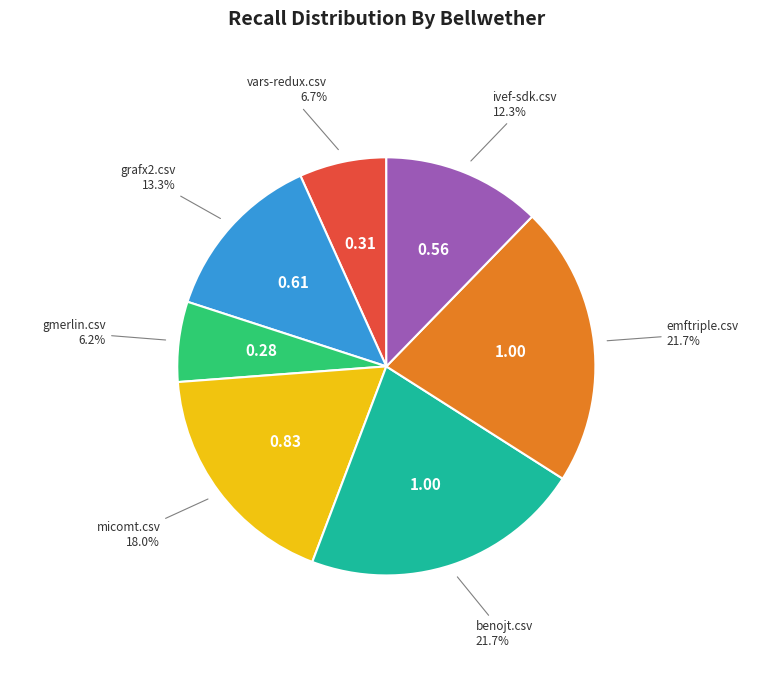

How many segments does this pie chart have?

7